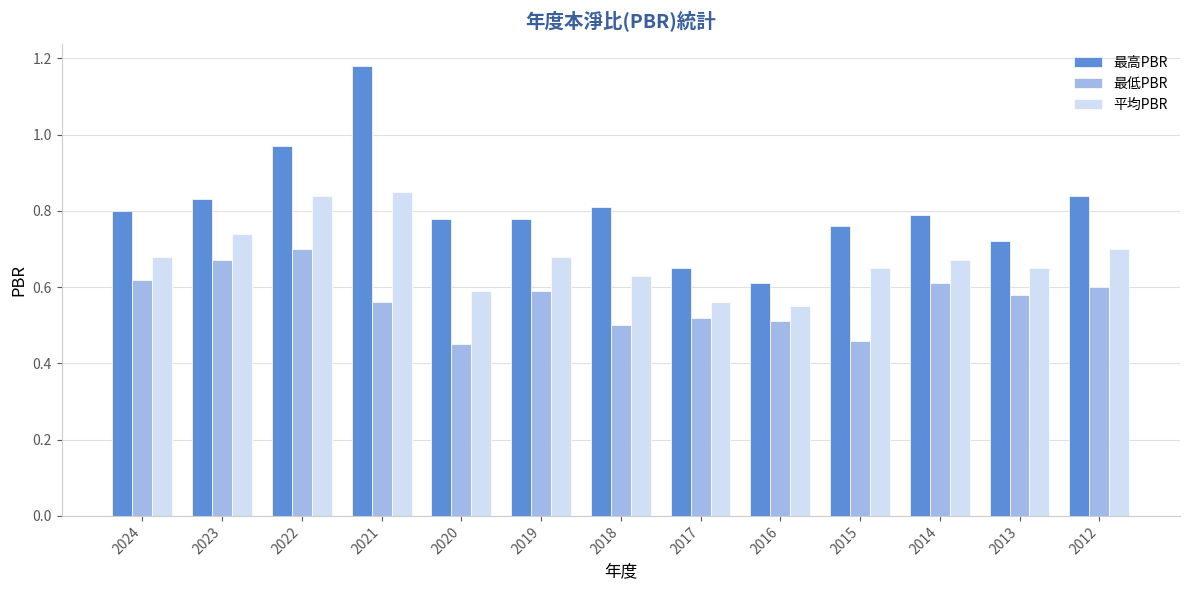

Which series has the largest range (max minus min)?

最高PBR